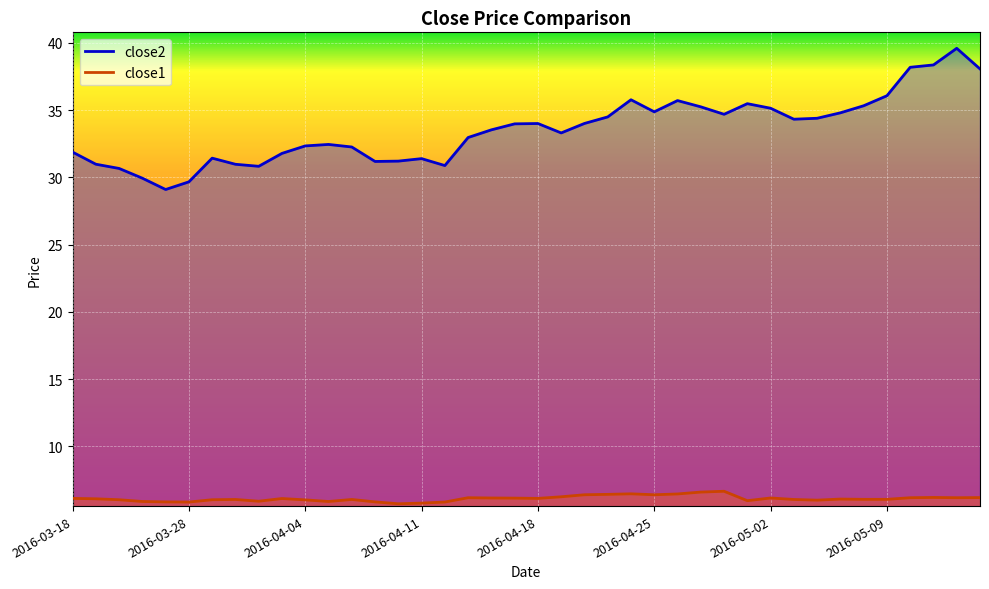

What is the difference between the second highest and minimum values in the close1 series?

0.9